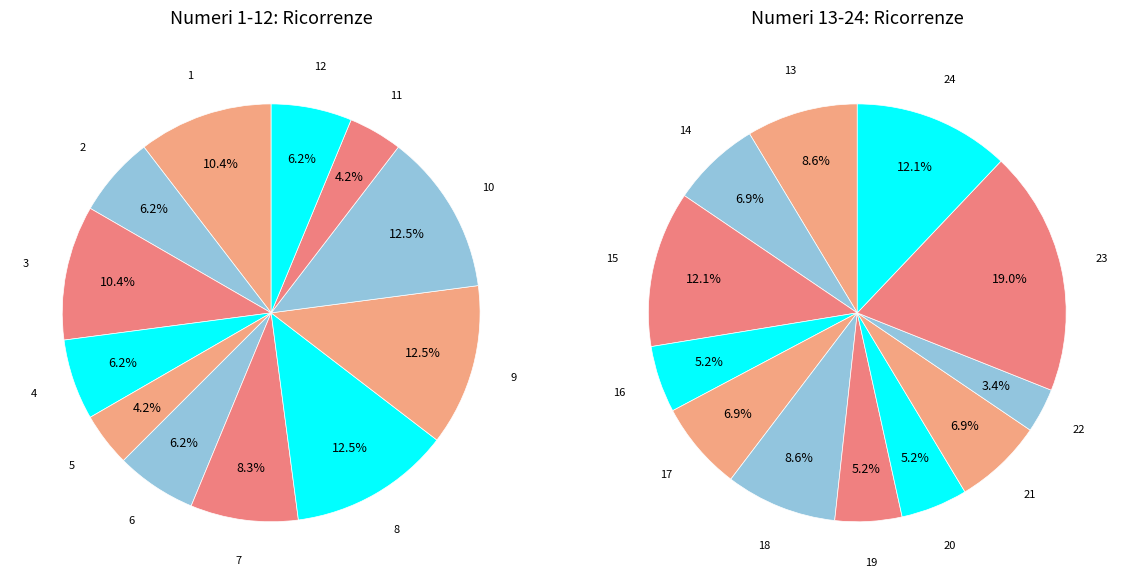

To the nearest percent, what is the average slice percentage?

8%